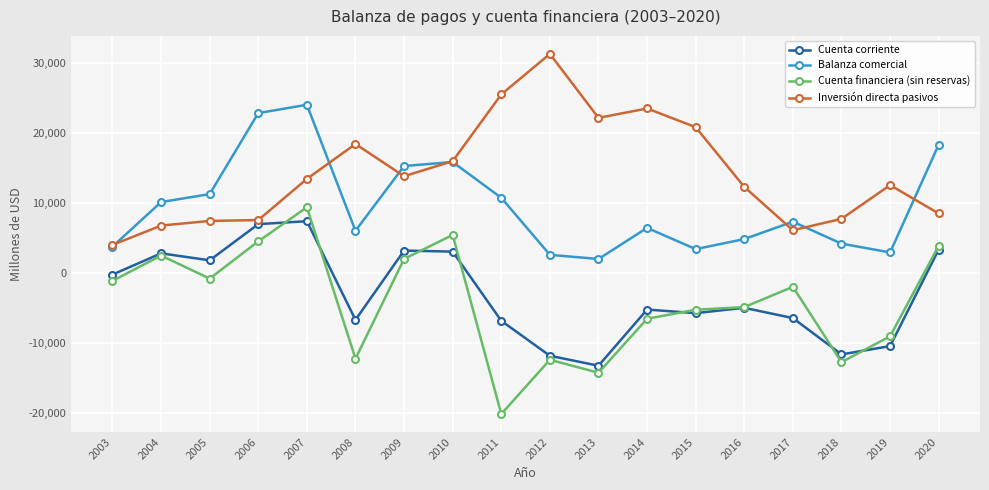

At which category is the sum across all series the highest?

2007